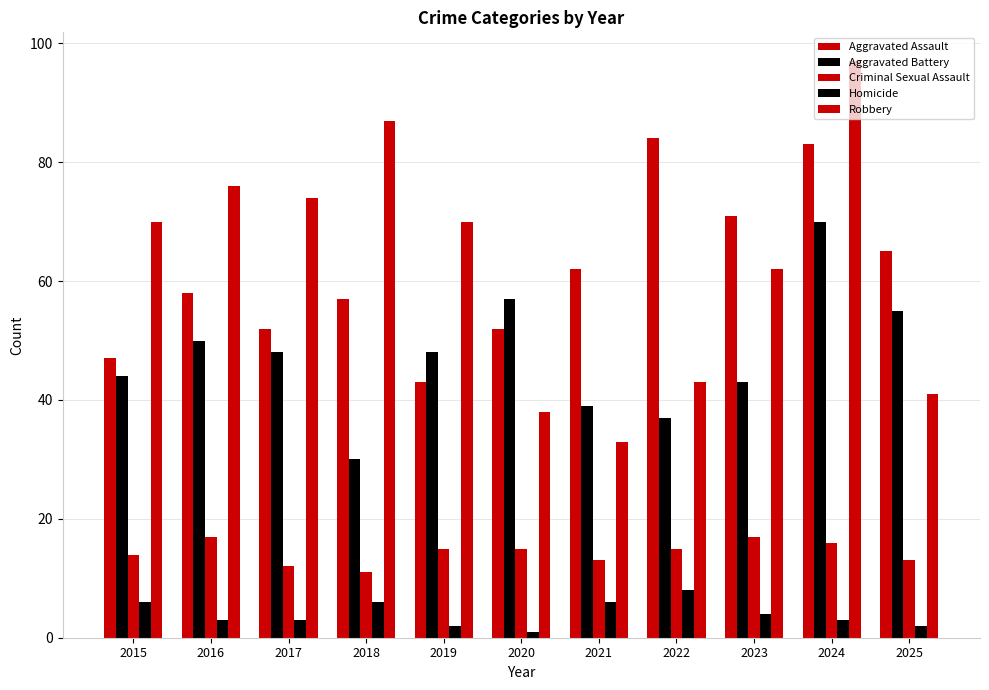

How many distinct data groups are displayed?

5